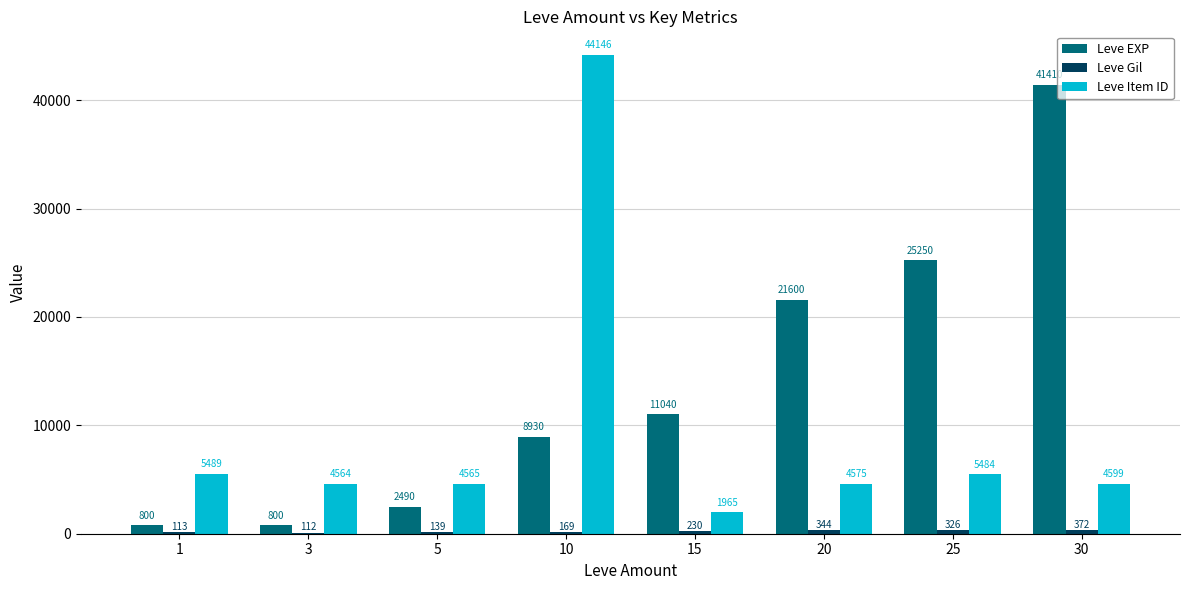

How many data points does each series have?

8